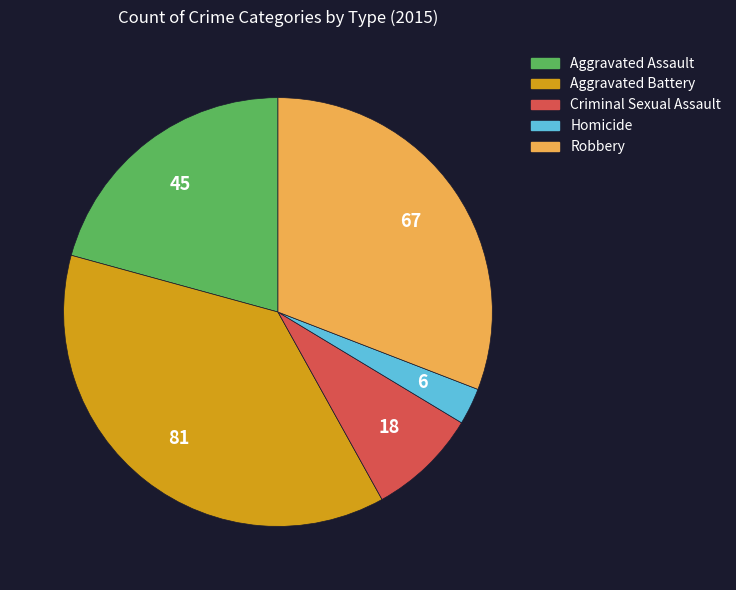

What is the smallest slice in the pie chart?

Homicide